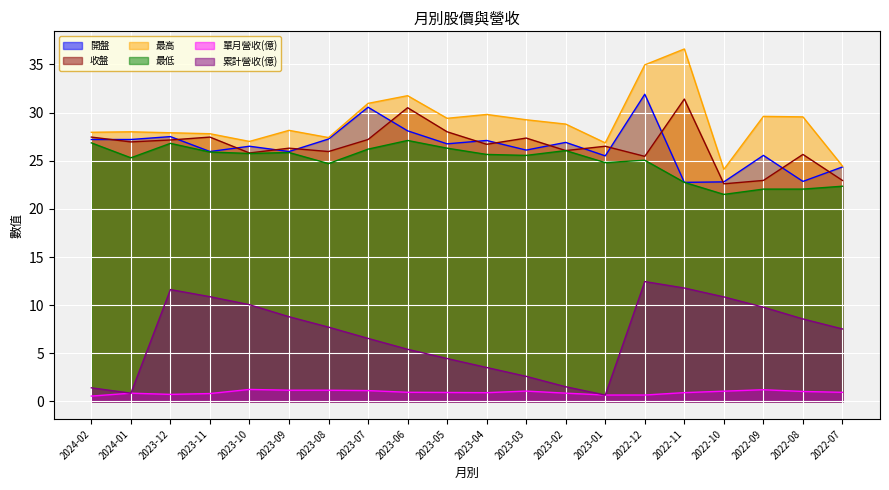

Between 2022-08 and 2022-12, which is larger?

2022-12